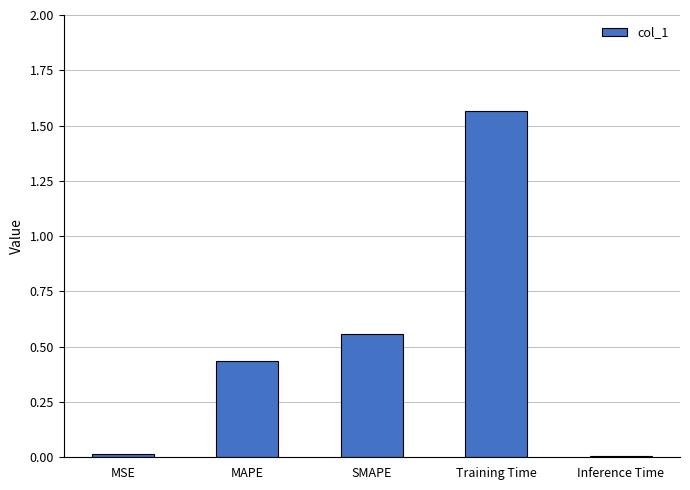

What position from the right is MAPE?

4